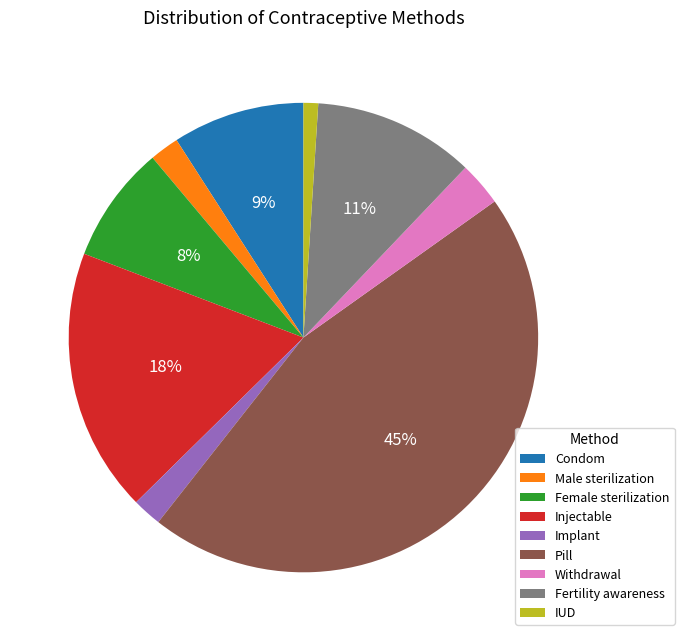

Combined, do Fertility awareness and Male sterilization account for over 50%?

No